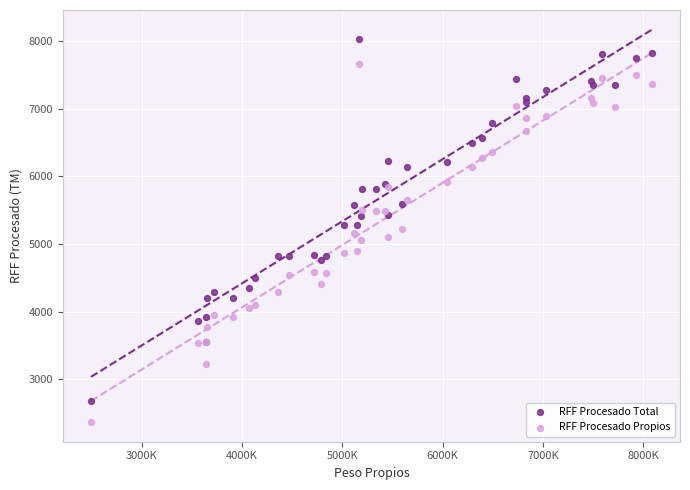

Which series contains the lowest Y value?

RFF Procesado Propios